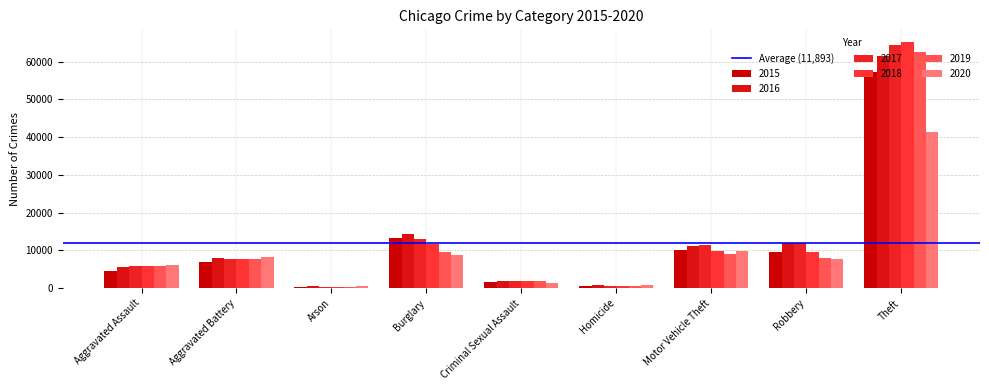

What is the value of the 2016 bar at the 7th from the left?

11285